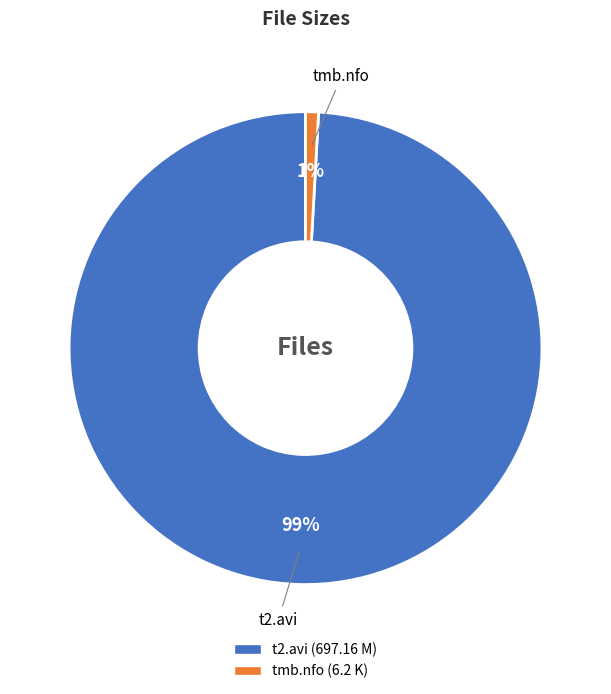

Combined, do tmb.nfo and t2.avi account for over 50%?

Yes